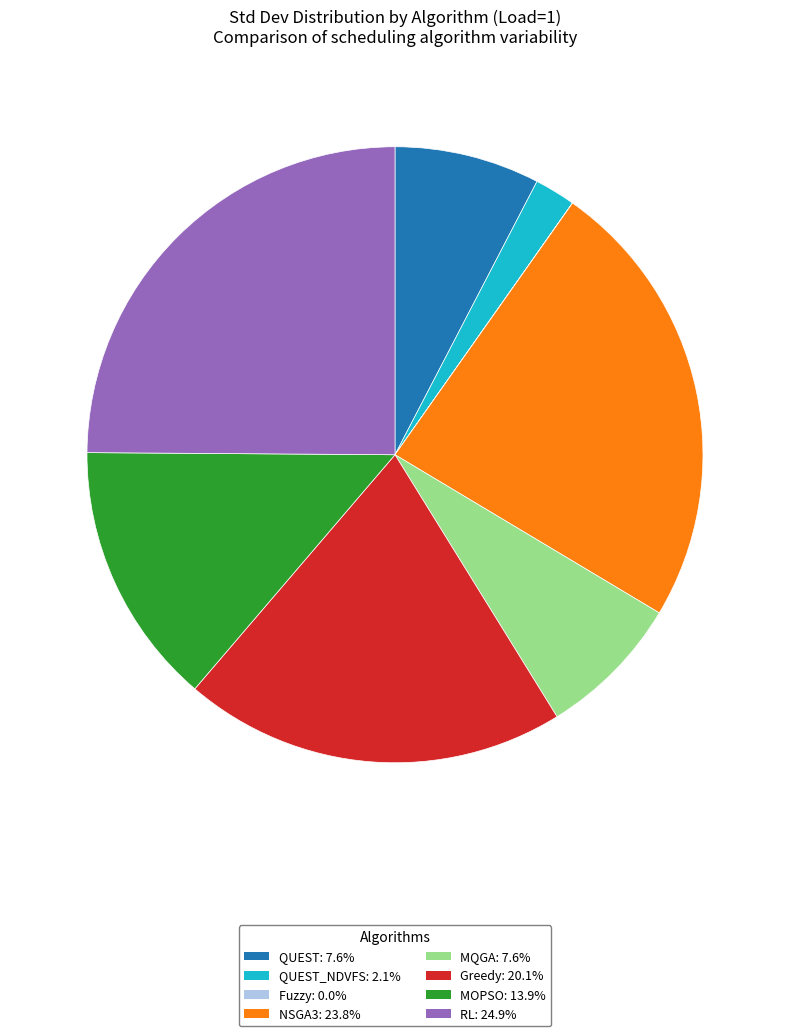

Does any single category account for the majority?

No